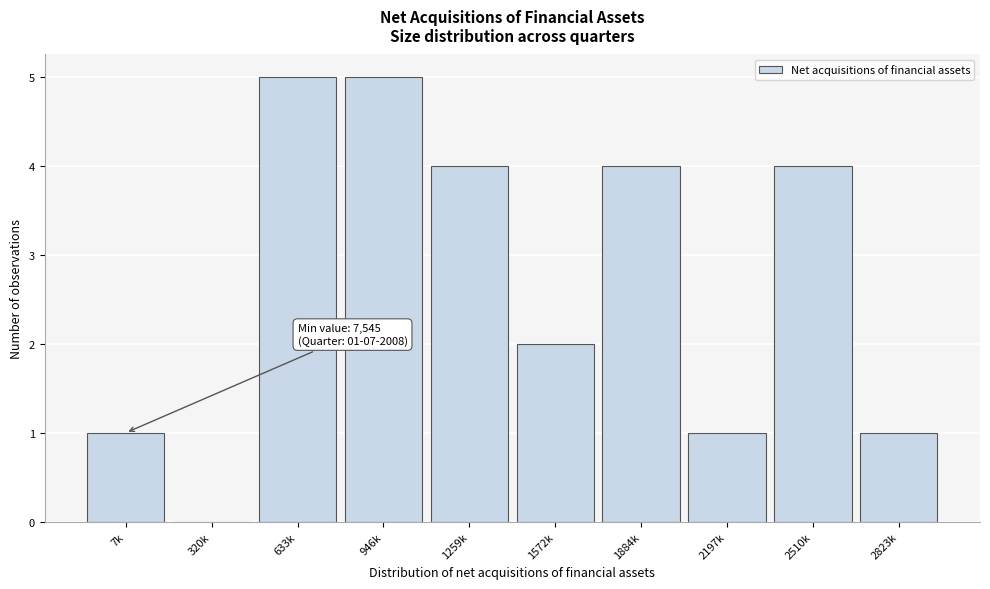

Reading left to right, what are all the values shown in this chart?

7k=1	320k=0	633k=5	946k=5	1259k=4	1572k=2	1884k=4	2197k=1	2510k=4	2823k=1